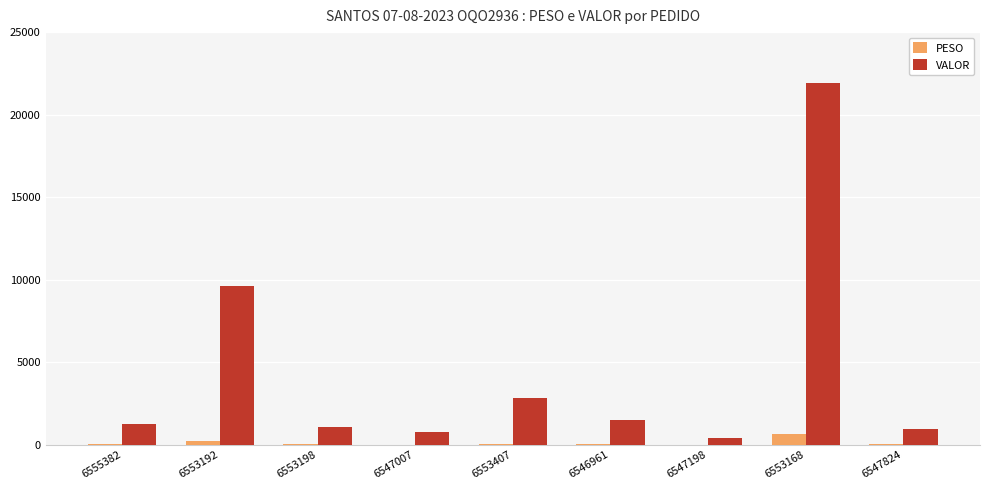

What is the maximum value shown in the chart?

21945.8